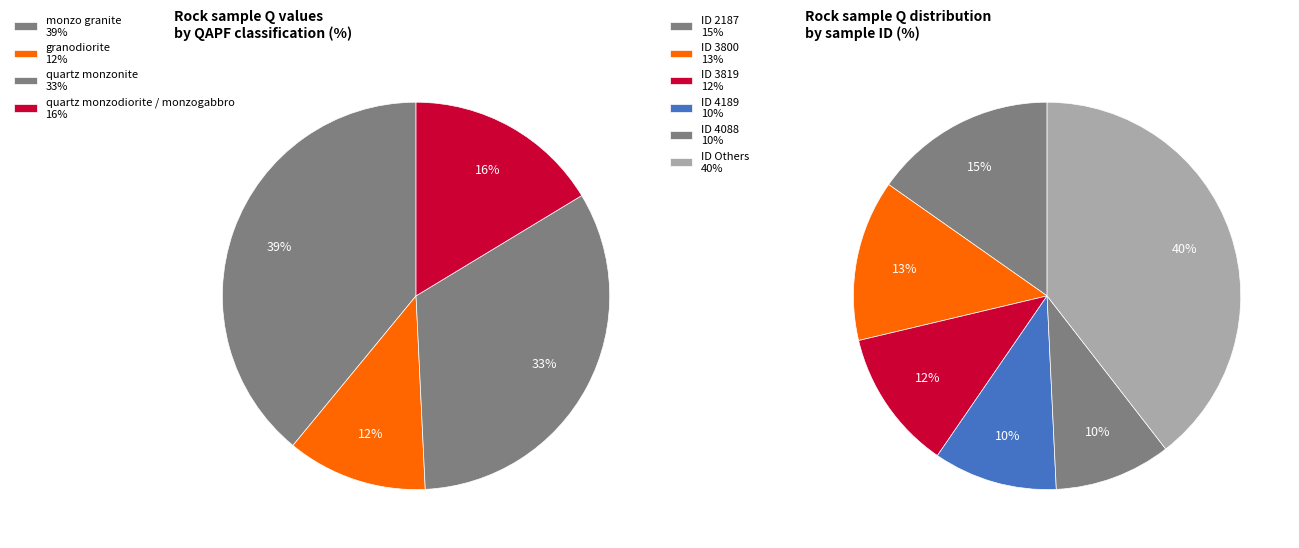

Is it true that 3819 is 4% of the pie?

False